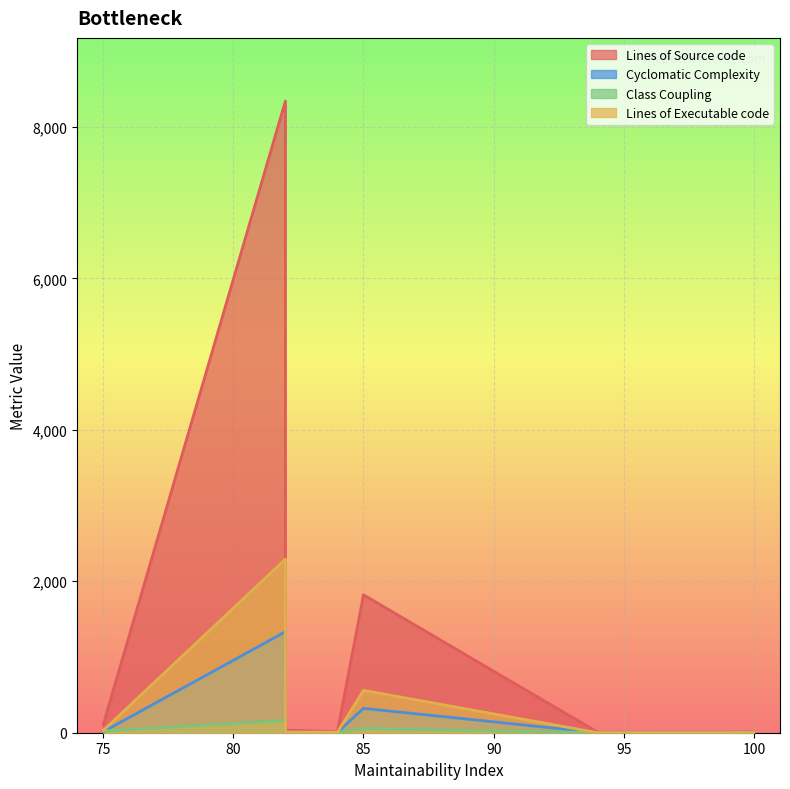

At which label is Lines of Executable code closest to 1146?

85